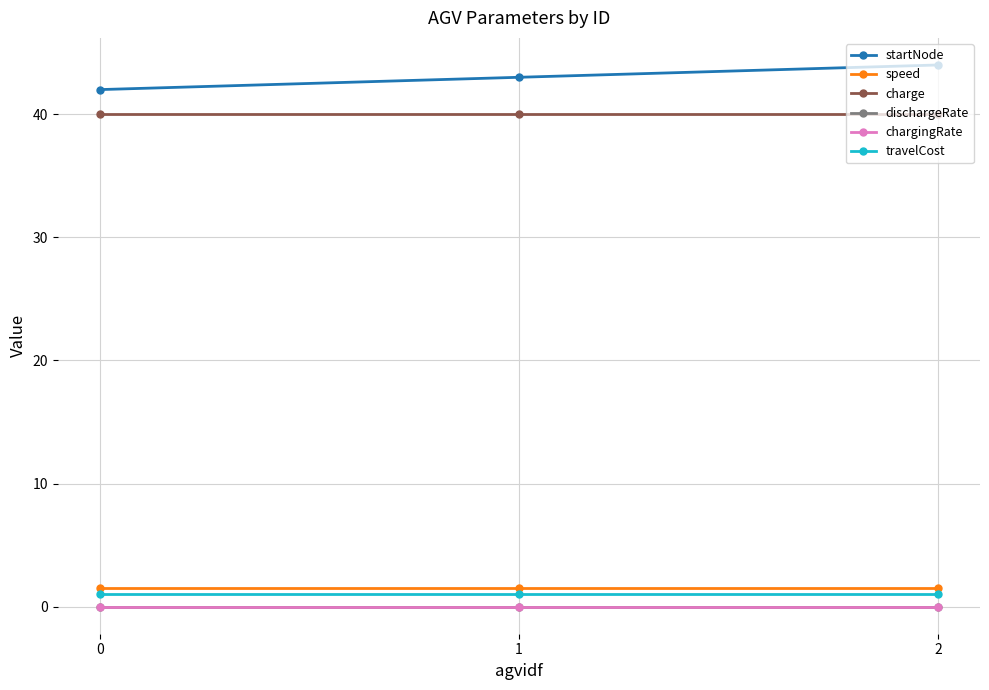

At how many categories does at least one series exceed 34?

3